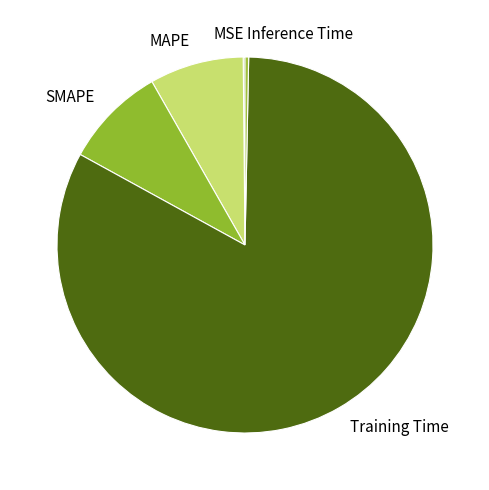

Is it true that Inference Time is 0% of the pie?

True